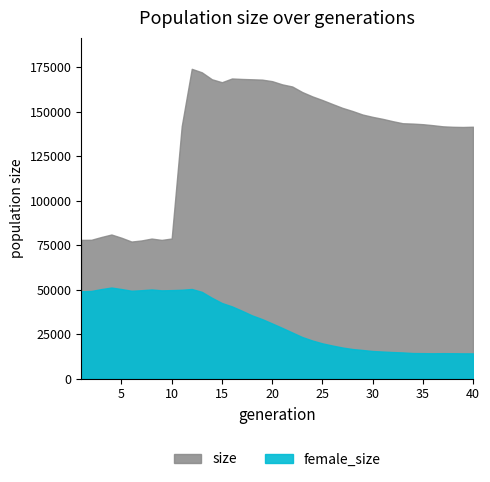

What is the sum of all female_size values?

1262941